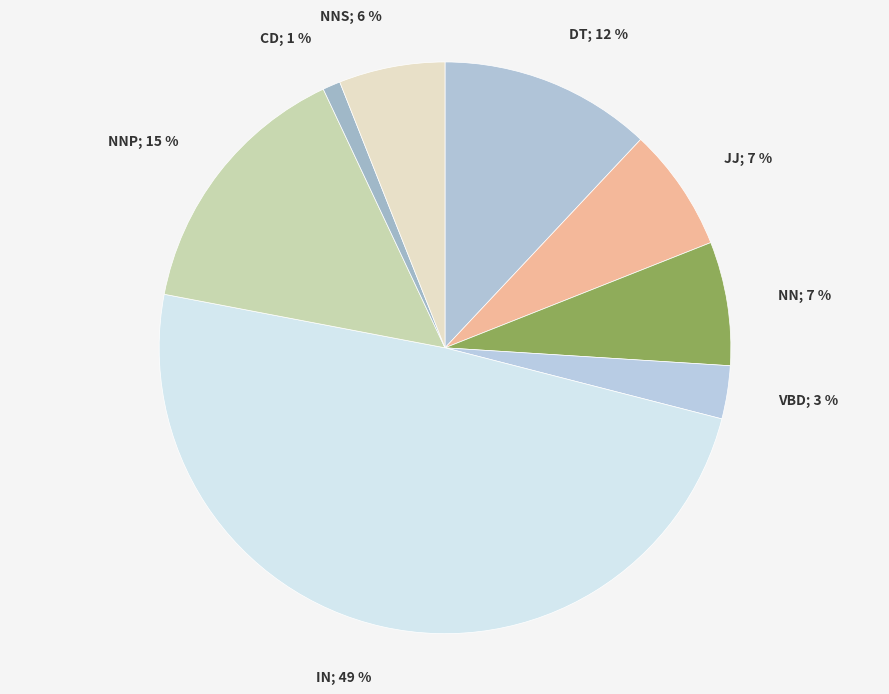

Count the number of slices in the pie.

8